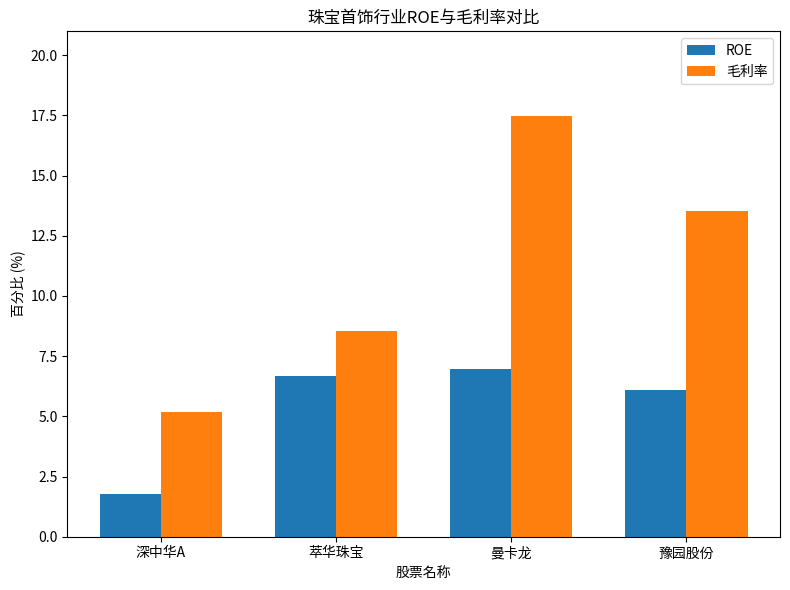

Which series has the widest spread of values?

毛利率